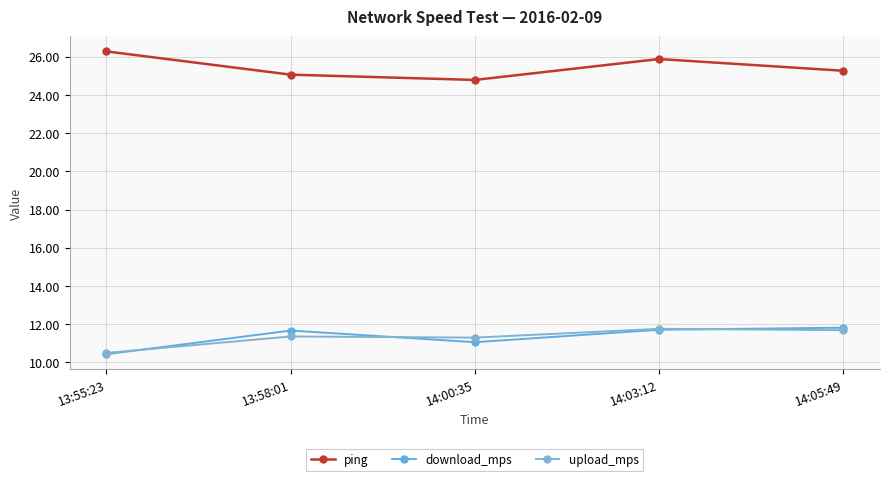

Reading left to right, transcribe all the data shown in this chart.

ping: 13:55:23=26.3	13:58:01=25.1	14:00:35=24.8	14:03:12=25.9	14:05:49=25.3
download_mps: 13:55:23=10.4	13:58:01=11.7	14:00:35=11.1	14:03:12=11.7	14:05:49=11.8
upload_mps: 13:55:23=10.5	13:58:01=11.4	14:00:35=11.3	14:03:12=11.8	14:05:49=11.7